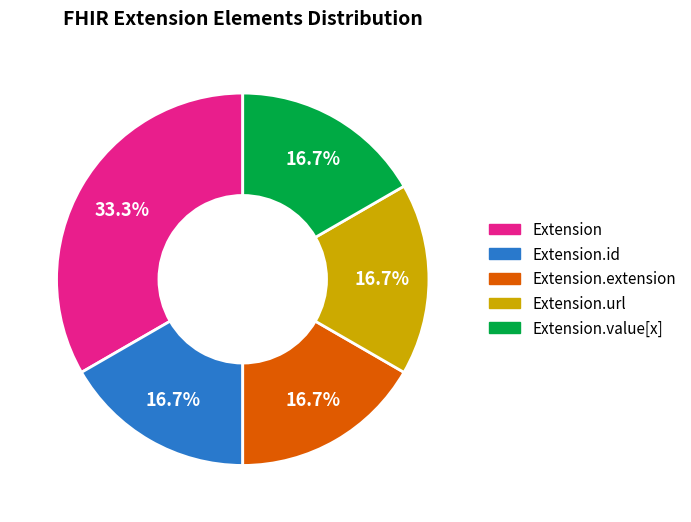

How many slices are in this pie chart?

5